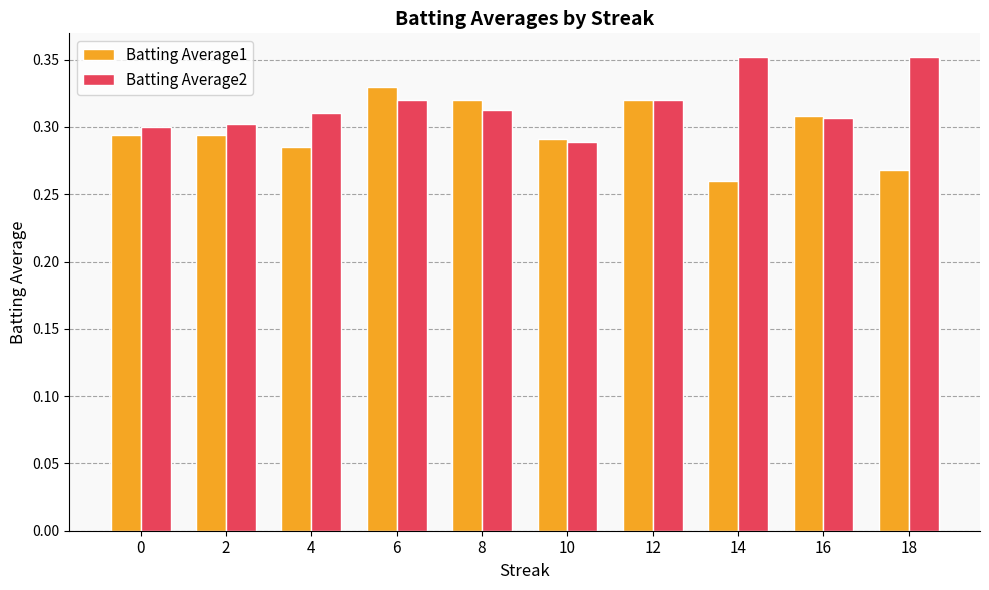

What are all the series names shown in the legend?

Batting Average1, Batting Average2